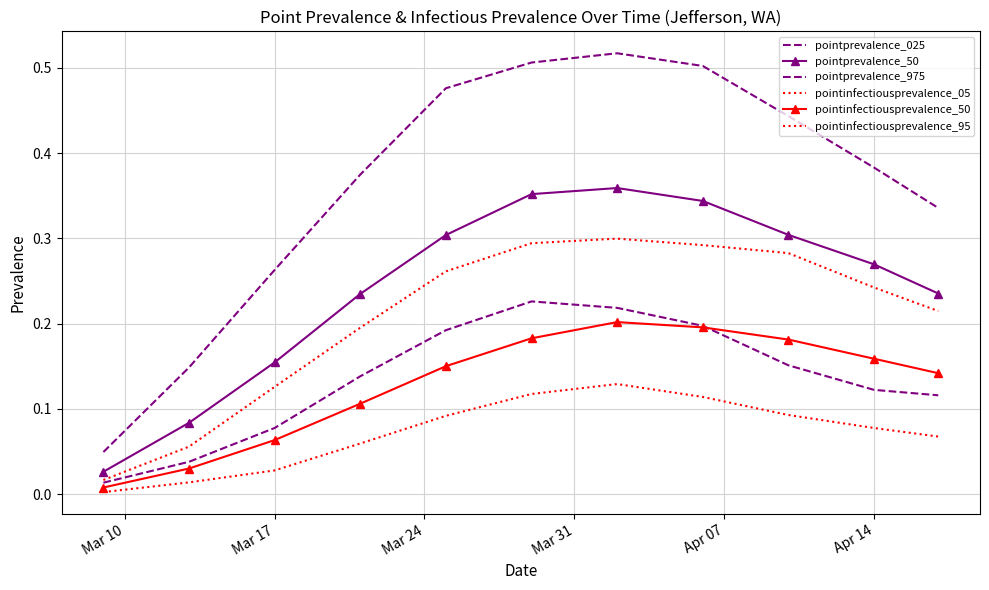

At how many categories does at least one series exceed 0?

11